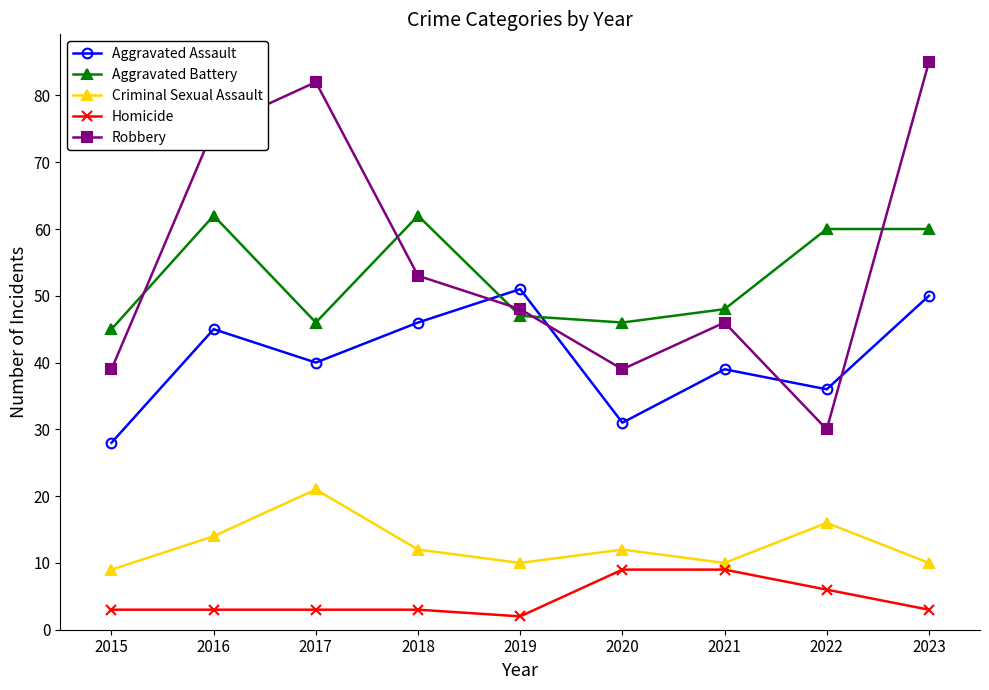

What is the spread (max minus min) of values at 2022?

54